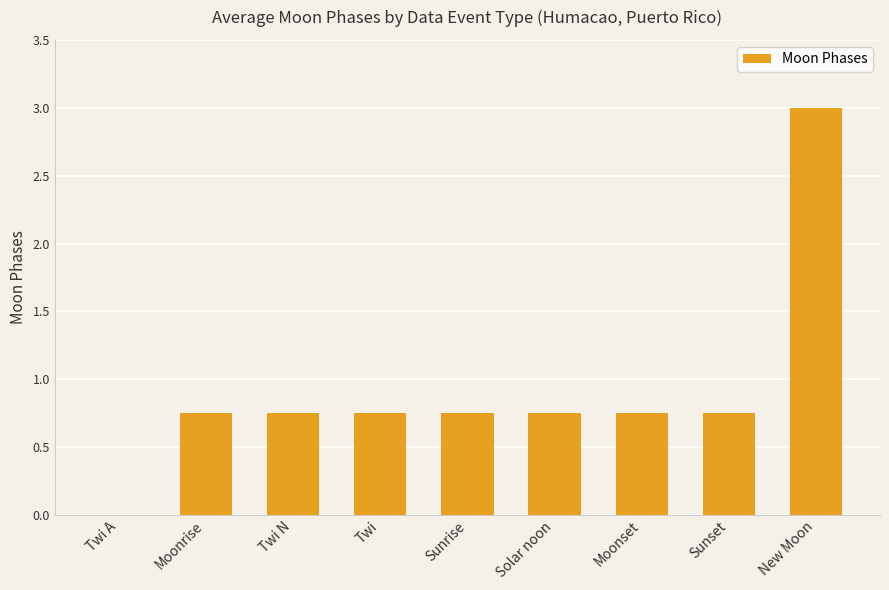

Is it true that the value at Moonset is 1.0?

False